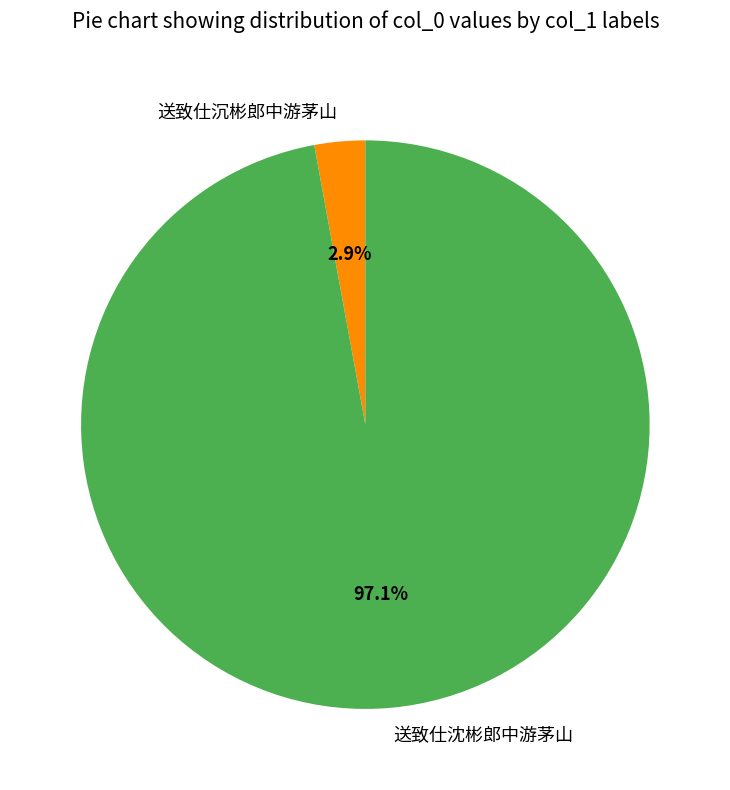

To the nearest percent, what is the difference between the 送致仕沉彬郎中游茅山 and 送致仕沈彬郎中游茅山 slice percentages?

94%